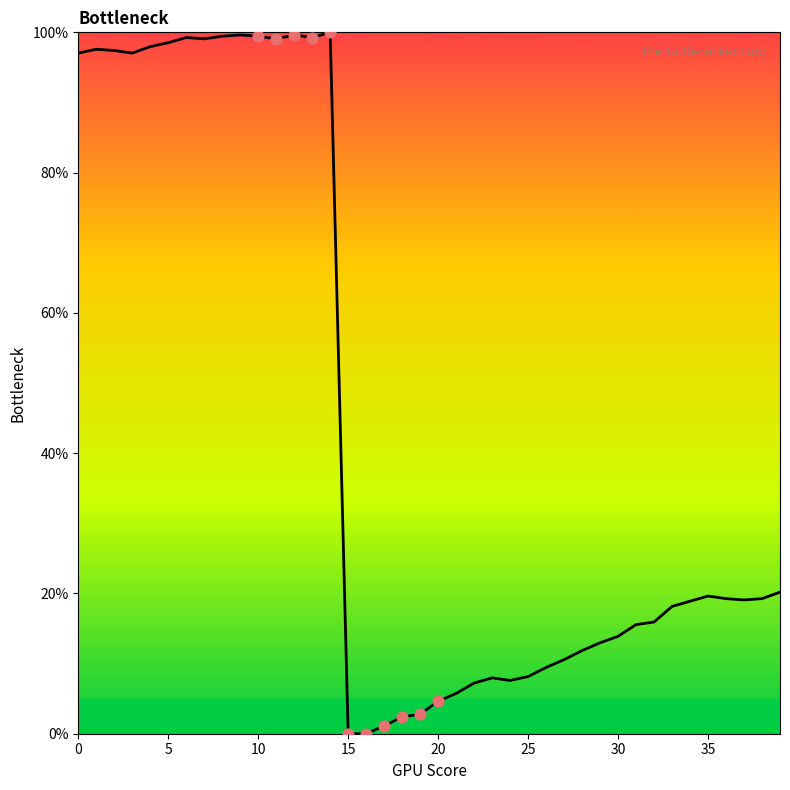

What is the difference between the maximum and minimum values?

100.0